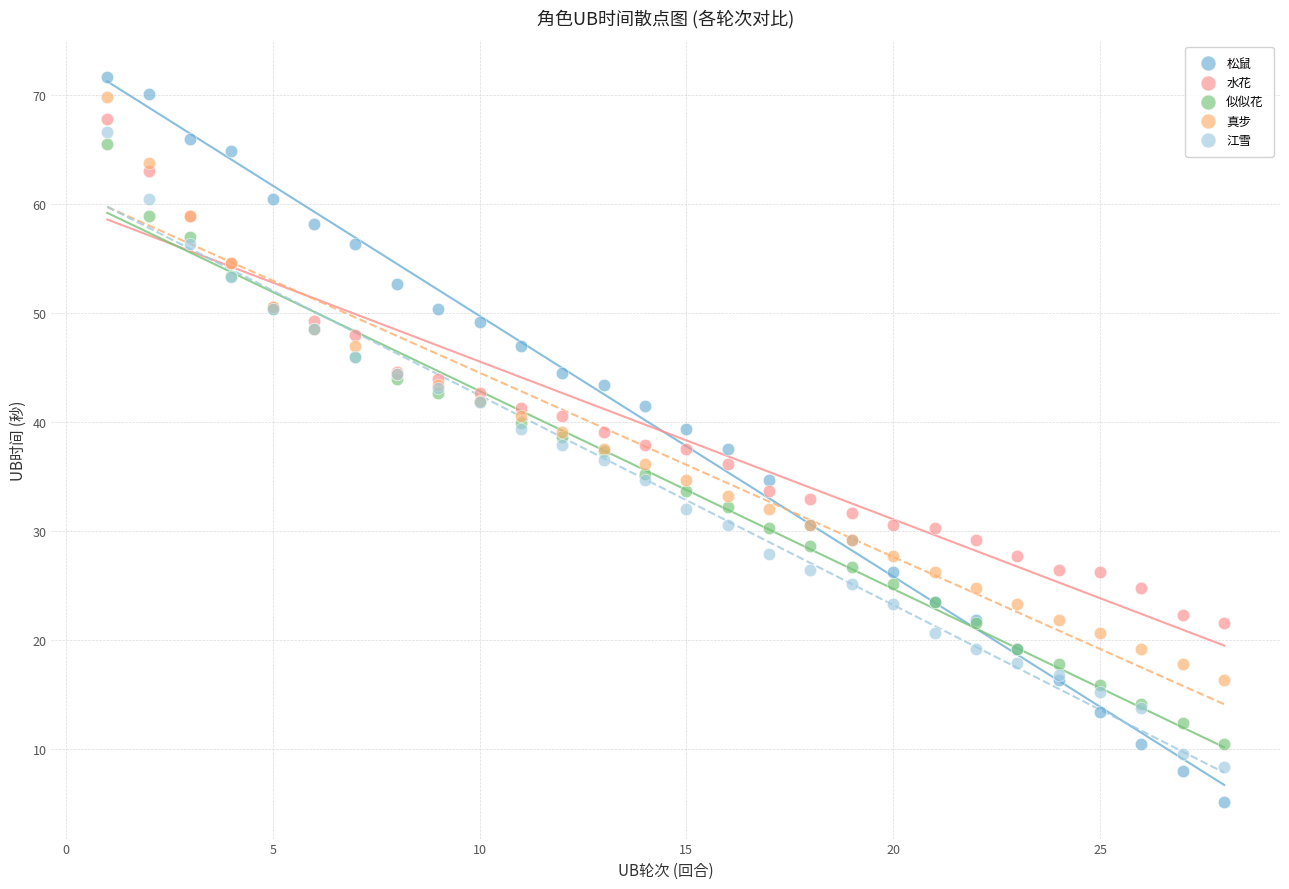

Which series reaches the minimum Y coordinate?

松鼠